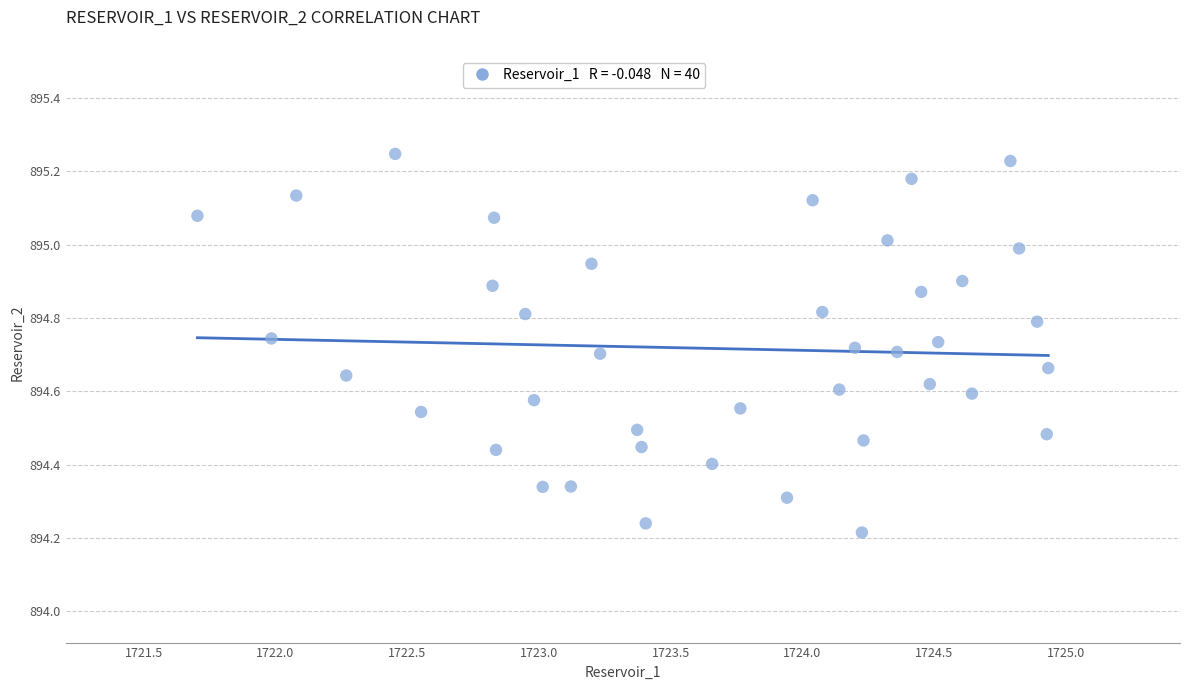

What is the range of X values (max minus min)?

3.2